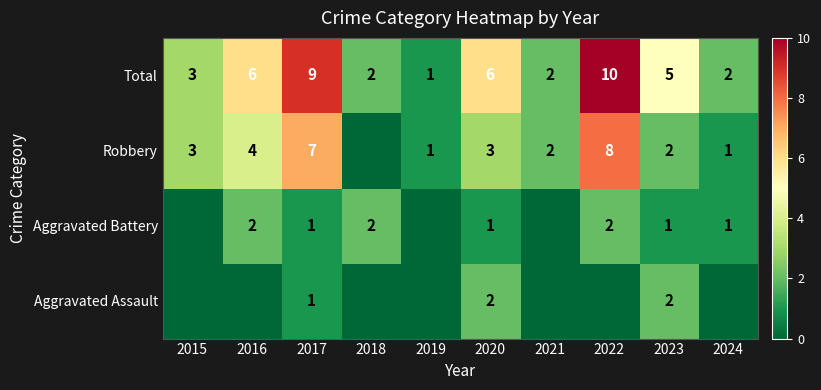

Which category has the lowest value in the Total series?

2019